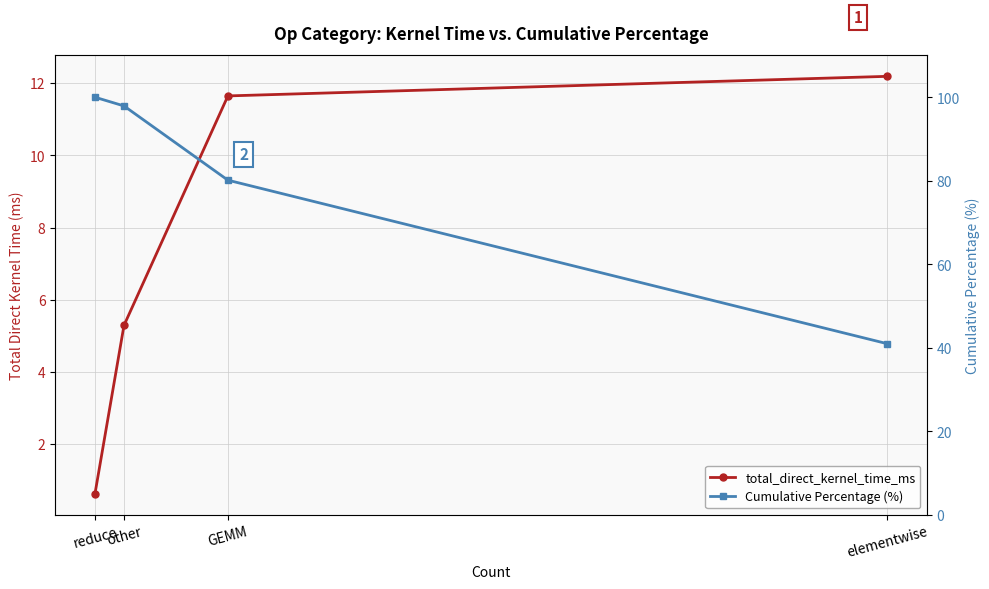

At elementwise, list the series in order from smallest to largest.

total_direct_kernel_time_ms, Cumulative Percentage (%)